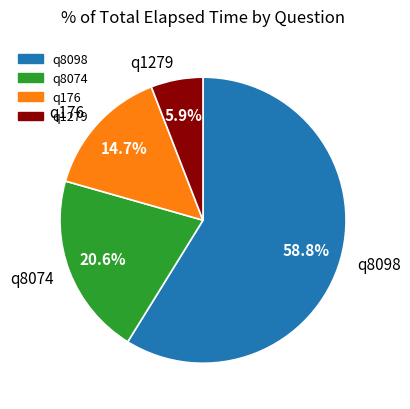

How many segments does this pie chart have?

4